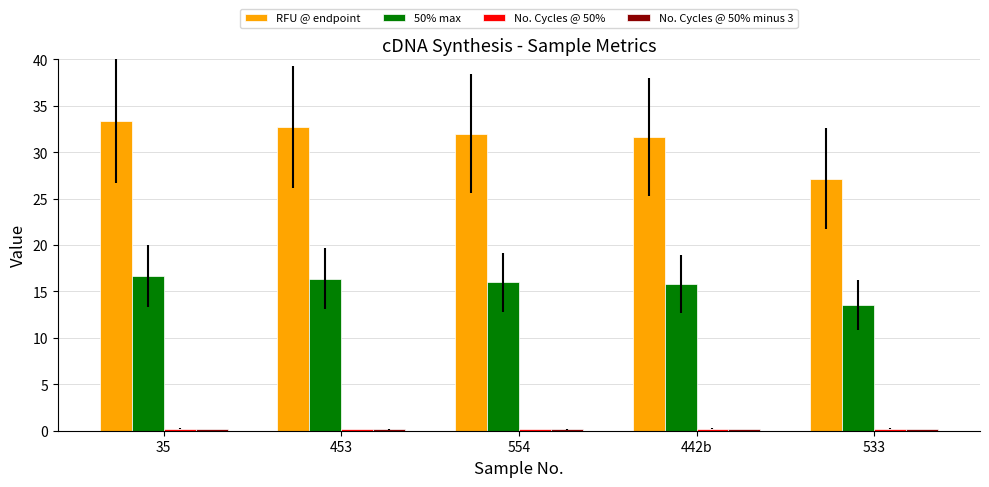

Which series has the largest range (max minus min)?

RFU @ endpoint